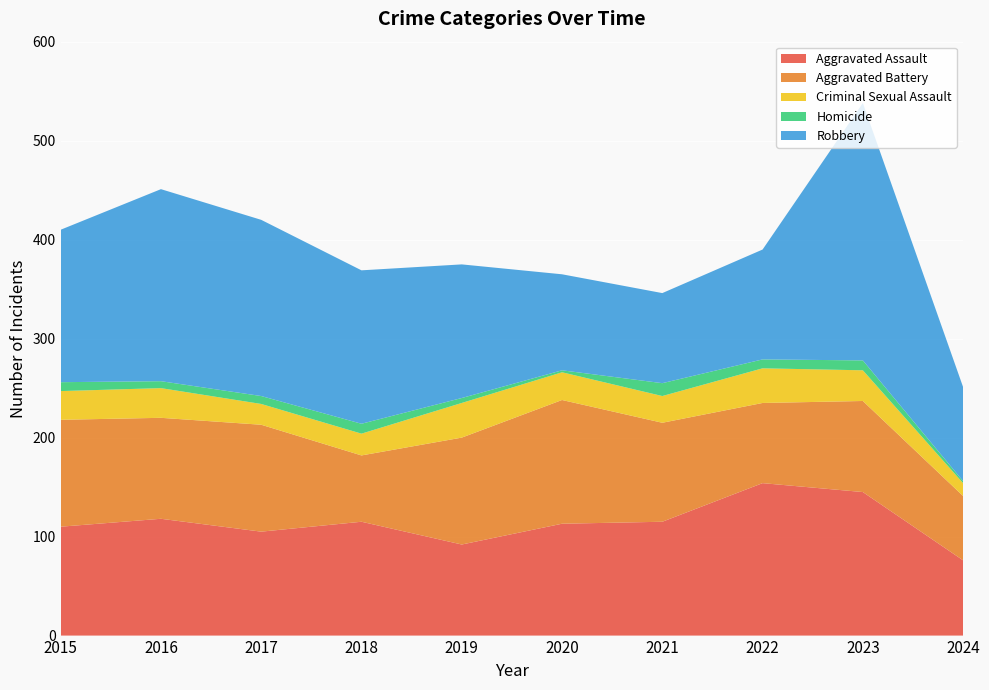

Reading left to right, what are all the values shown in this chart?

Aggravated Assault: 2015=110	2016=118	2017=105	2018=115	2019=92	2020=113	2021=115	2022=154	2023=145	2024=76
Aggravated Battery: 2015=108	2016=102	2017=108	2018=67	2019=108	2020=125	2021=100	2022=81	2023=92	2024=65
Criminal Sexual Assault: 2015=29	2016=30	2017=21	2018=22	2019=35	2020=28	2021=27	2022=35	2023=31	2024=13
Homicide: 2015=9	2016=7	2017=8	2018=10	2019=5	2020=2	2021=13	2022=9	2023=10	2024=2
Robbery: 2015=154	2016=194	2017=178	2018=155	2019=135	2020=97	2021=91	2022=111	2023=260	2024=95